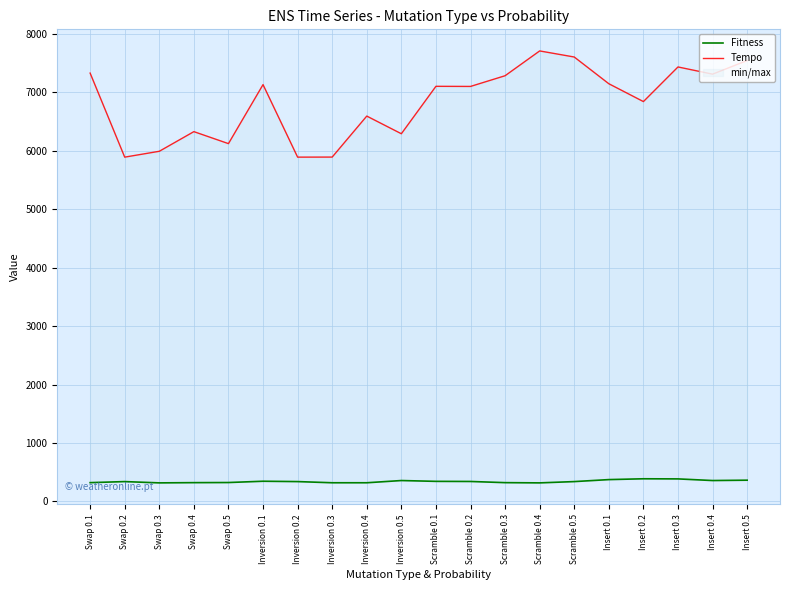

Reading right to left, what are all the values shown in this chart?

Fitness: Insert 0.5=364	Insert 0.4=358	Insert 0.3=386	Insert 0.2=388	Insert 0.1=374	Scramble 0.5=340	Scramble 0.4=318	Scramble 0.3=322	Scramble 0.2=342	Scramble 0.1=344	Inversion 0.5=358	Inversion 0.4=320	Inversion 0.3=320	Inversion 0.2=340	Inversion 0.1=346	Swap 0.5=324	Swap 0.4=322	Swap 0.3=318	Swap 0.2=340	Swap 0.1=322
Tempo: Insert 0.5=7540	Insert 0.4=7307	Insert 0.3=7430	Insert 0.2=6838	Insert 0.1=7143	Scramble 0.5=7600	Scramble 0.4=7704	Scramble 0.3=7280	Scramble 0.2=7097	Scramble 0.1=7099	Inversion 0.5=6288	Inversion 0.4=6590	Inversion 0.3=5889	Inversion 0.2=5888	Inversion 0.1=7128	Swap 0.5=6119	Swap 0.4=6324	Swap 0.3=5988	Swap 0.2=5888	Swap 0.1=7325